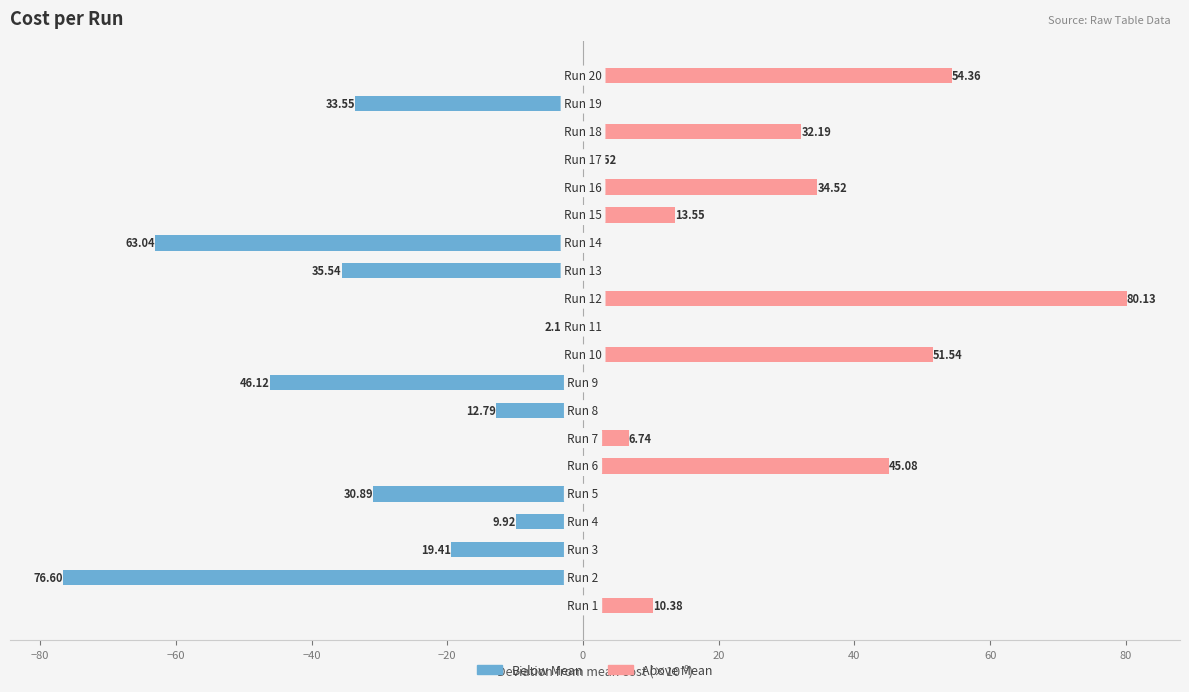

How many positive values does the Positive deviation series have?

10